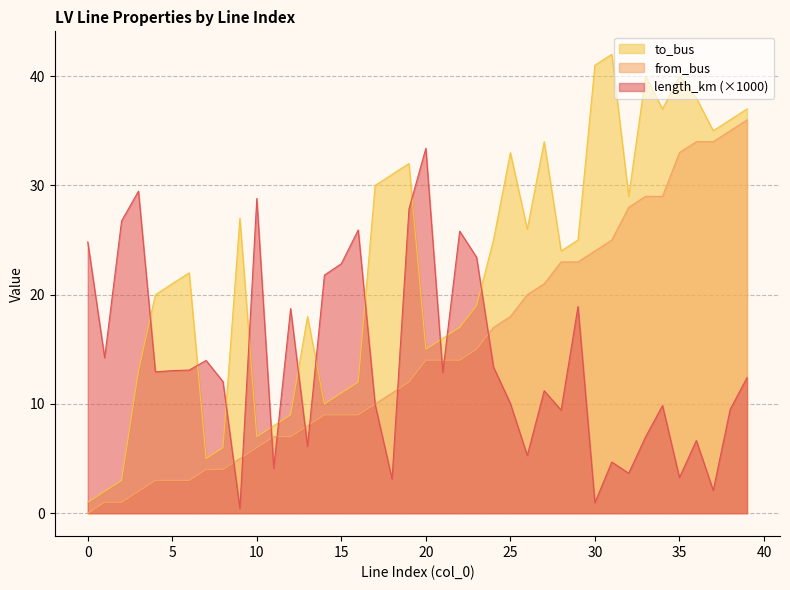

How many data points does each series have?

40